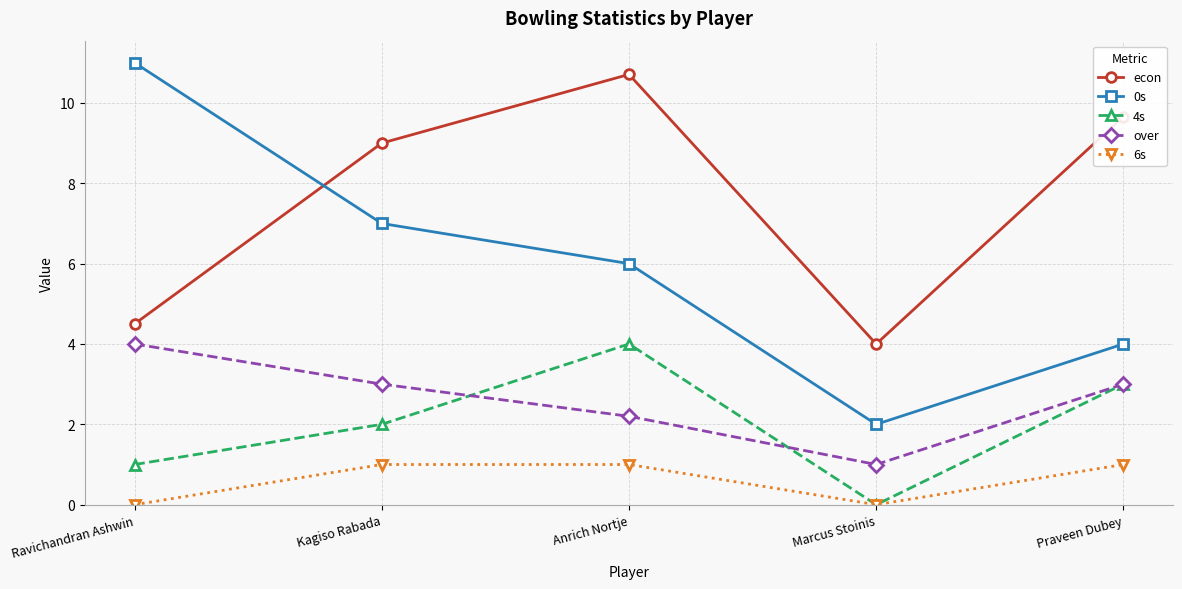

Where does the over series first go above 3?

Ravichandran Ashwin